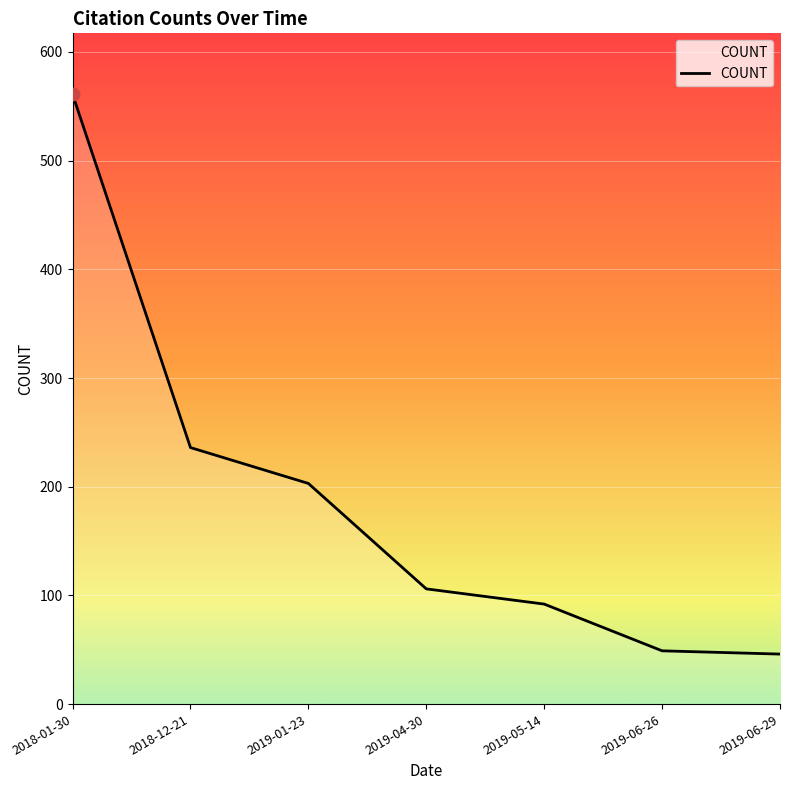

Between 2018-12-21 and 2019-04-30, which is larger?

2018-12-21